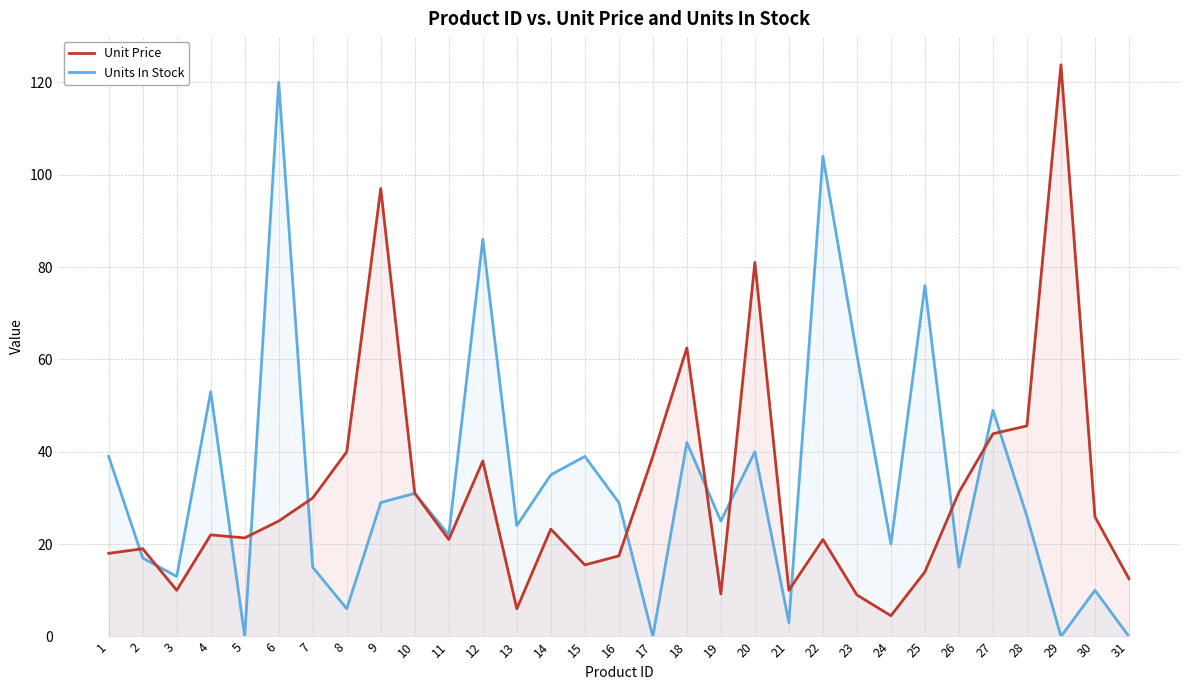

What are all the series names shown in the legend?

Unit Price, Units In Stock